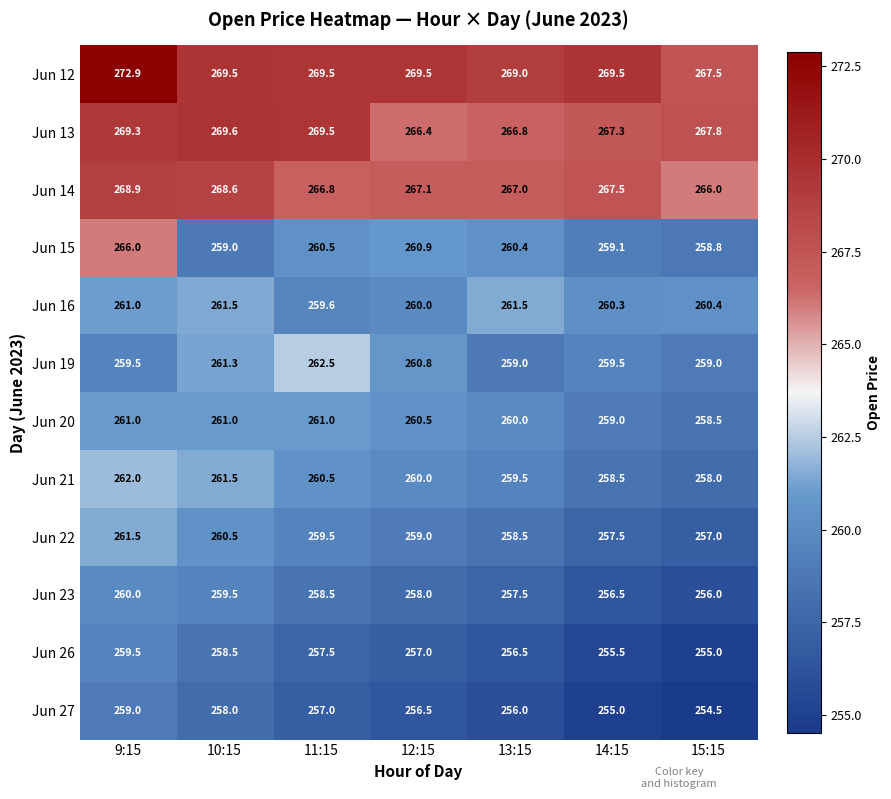

True or false: Jun 12 has a value of 427.5 at 11:15.

False